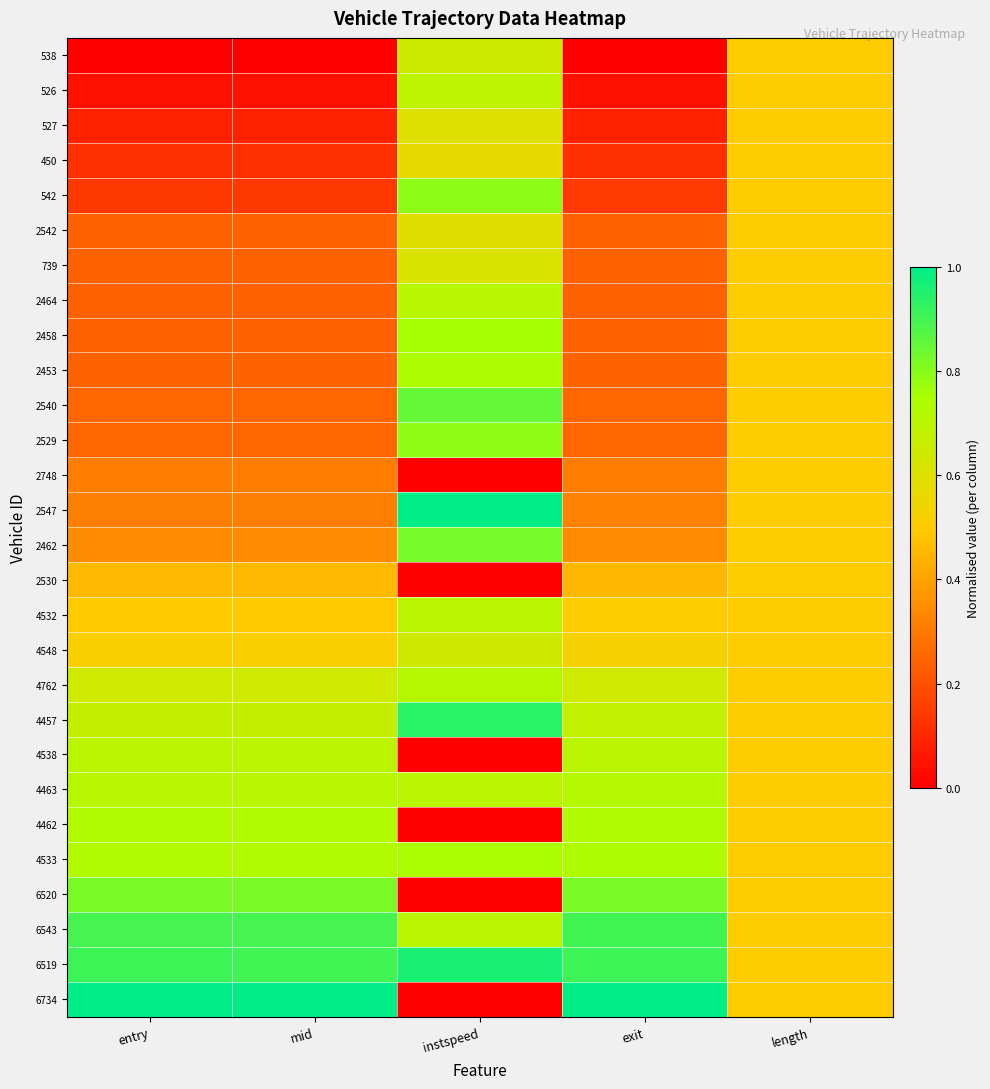

Rank the series by their maximum value, from highest to lowest.

2547, 6734, 6519, 4457, 6543, 2540, 2462, 6520, 542, 2529, 2458, 4533, 2453, 4462, 4762, 4463, 2464, 4532, 4538, 526, 538, 4548, 739, 527, 2542, 450, 2748, 2530